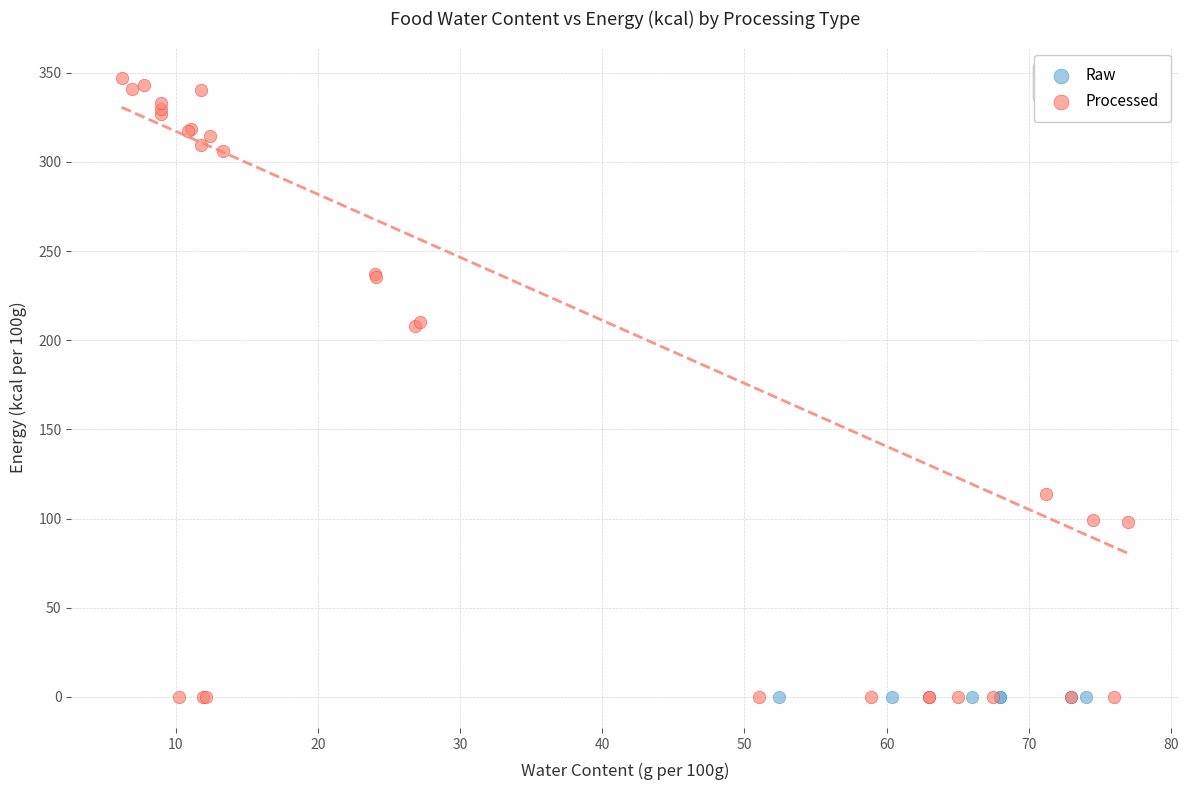

What are all the series names shown in the legend?

Raw, Processed